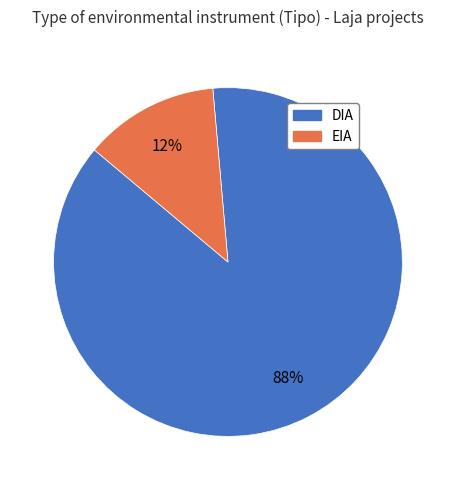

True or false: EIA accounts for 12% of the total.

True